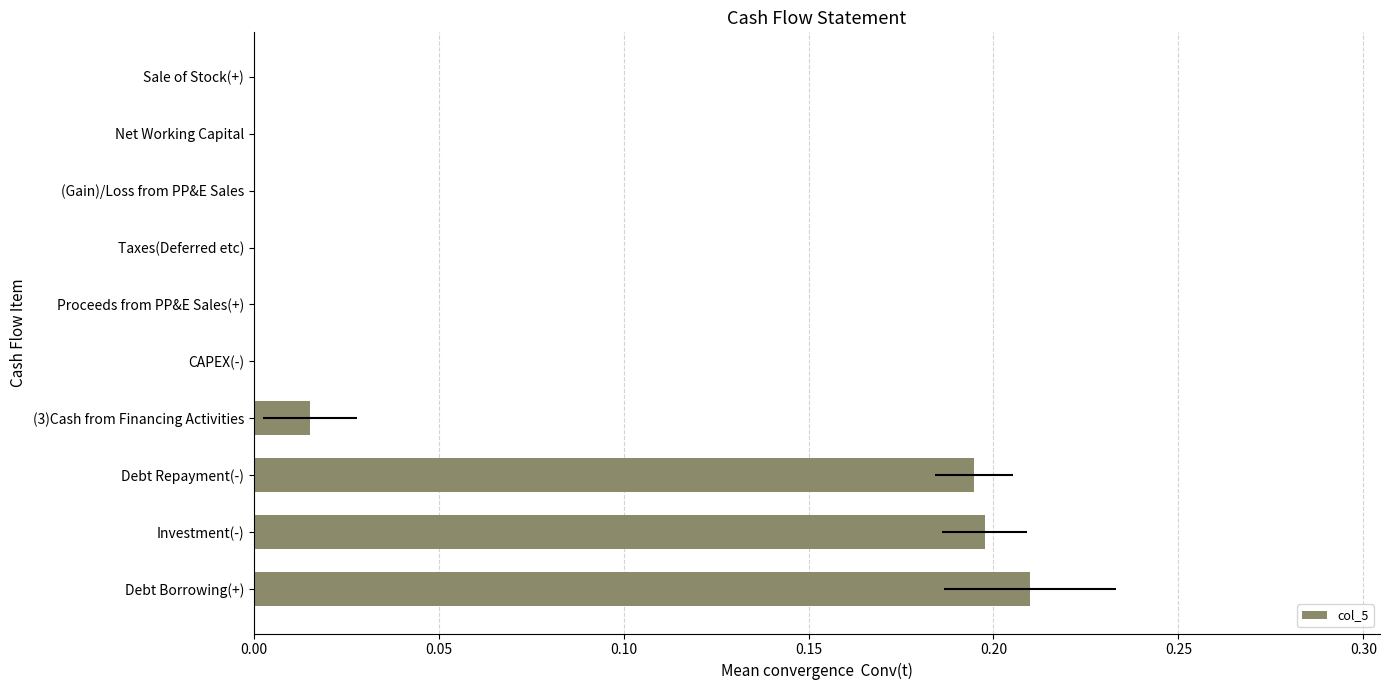

How many bars are there in total?

10